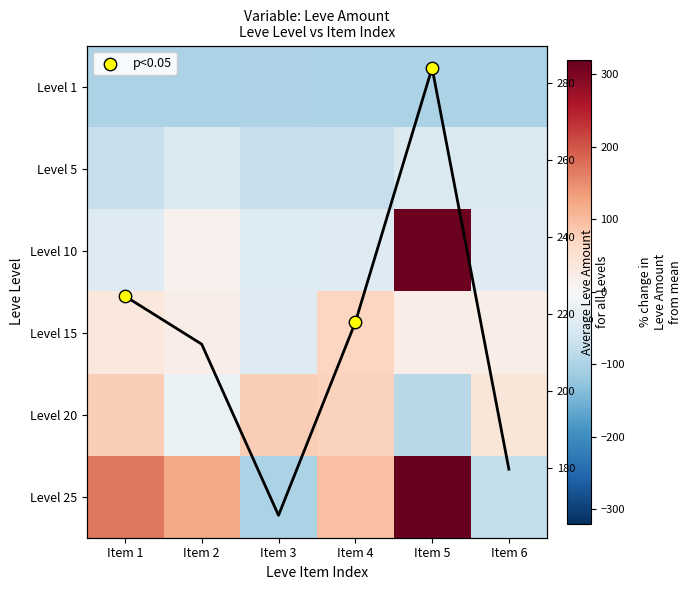

True or false: 25 has a value of 216.6 at Item 2.

False